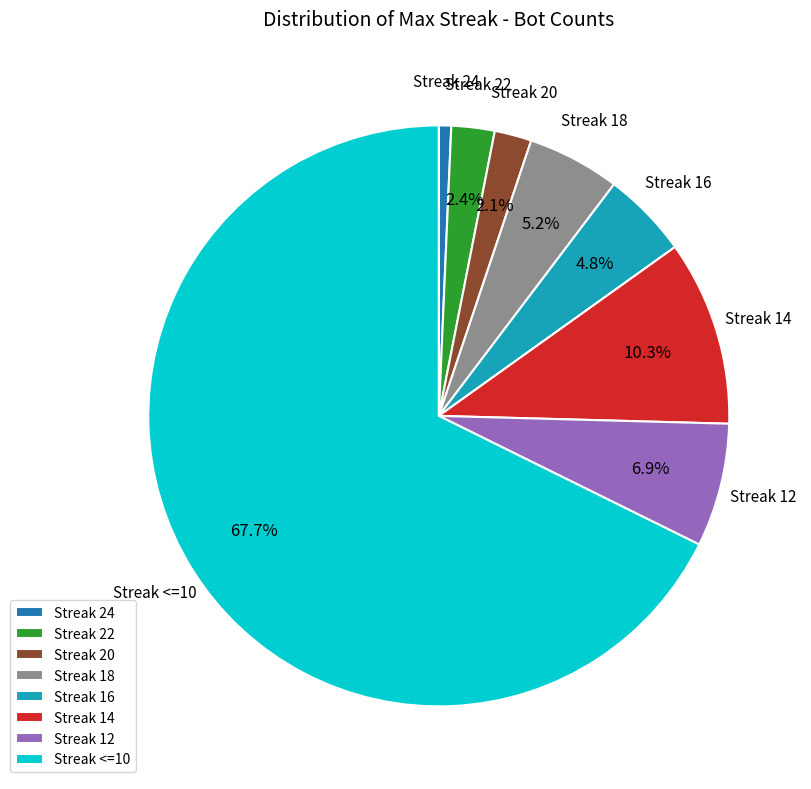

Which slice is the largest?

Streak <=10